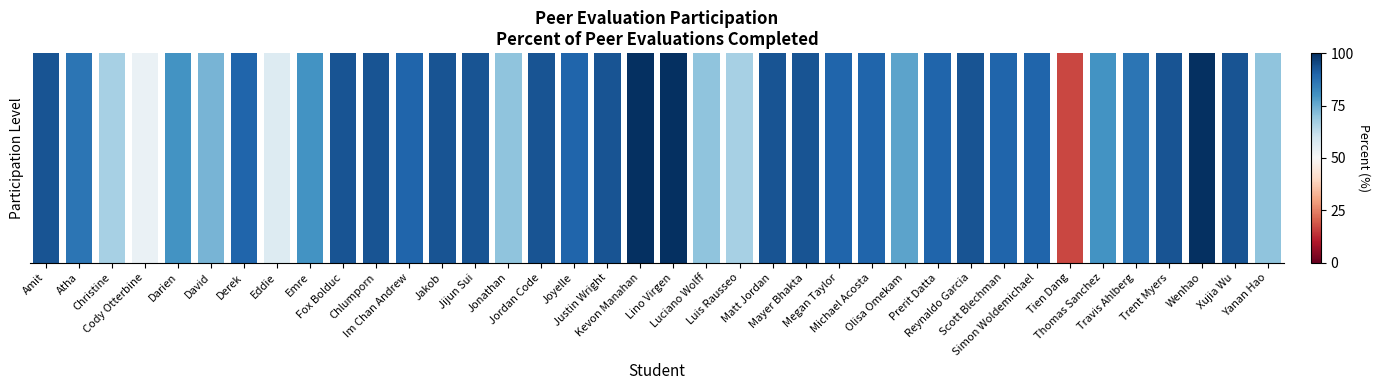

Where does the data first go above 90?

Amit